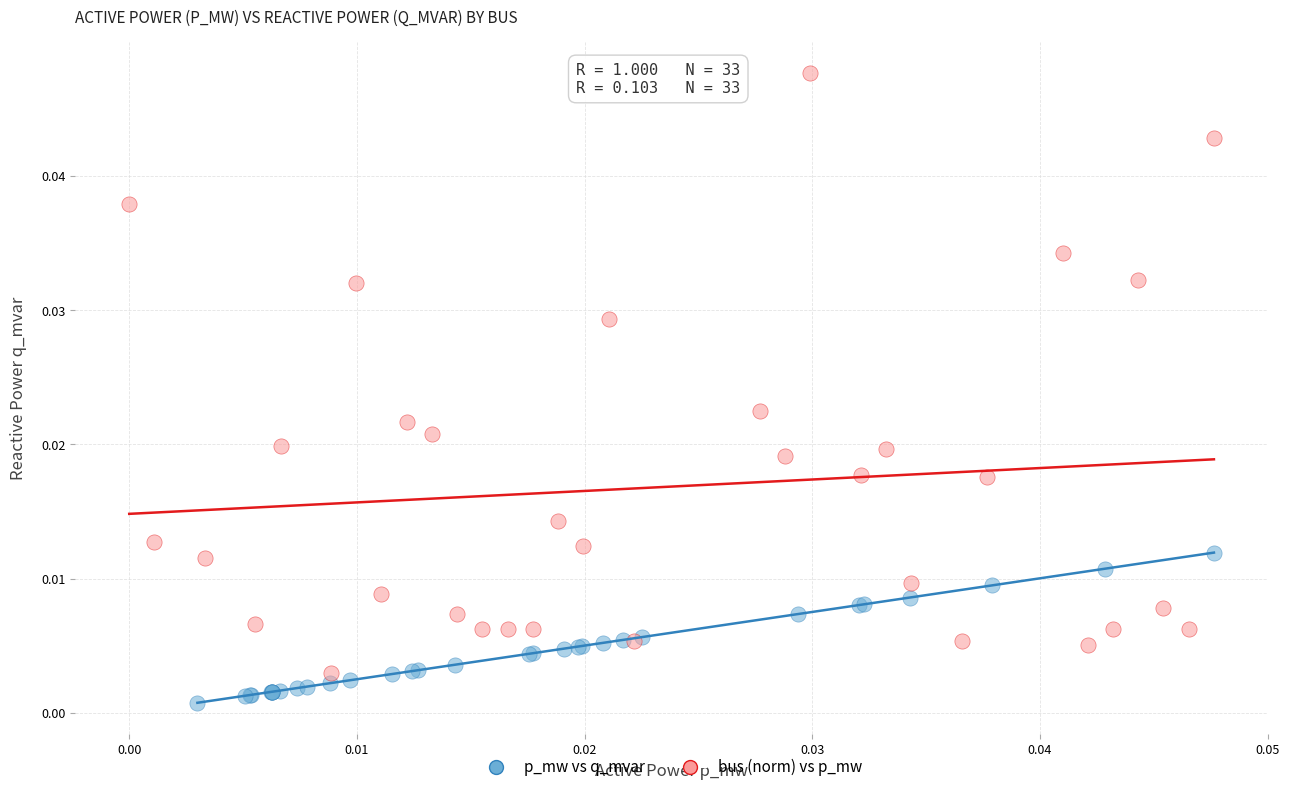

Which series contains the highest Y value?

bus (norm) vs p_mw